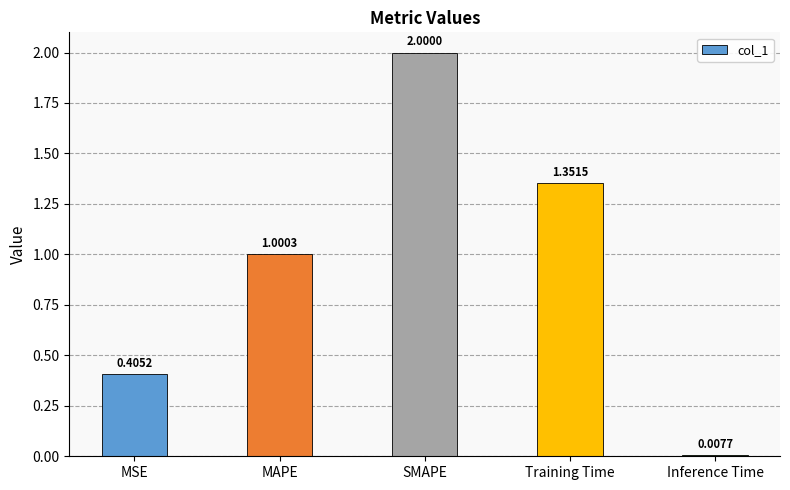

Which has a higher value, MAPE or SMAPE?

SMAPE